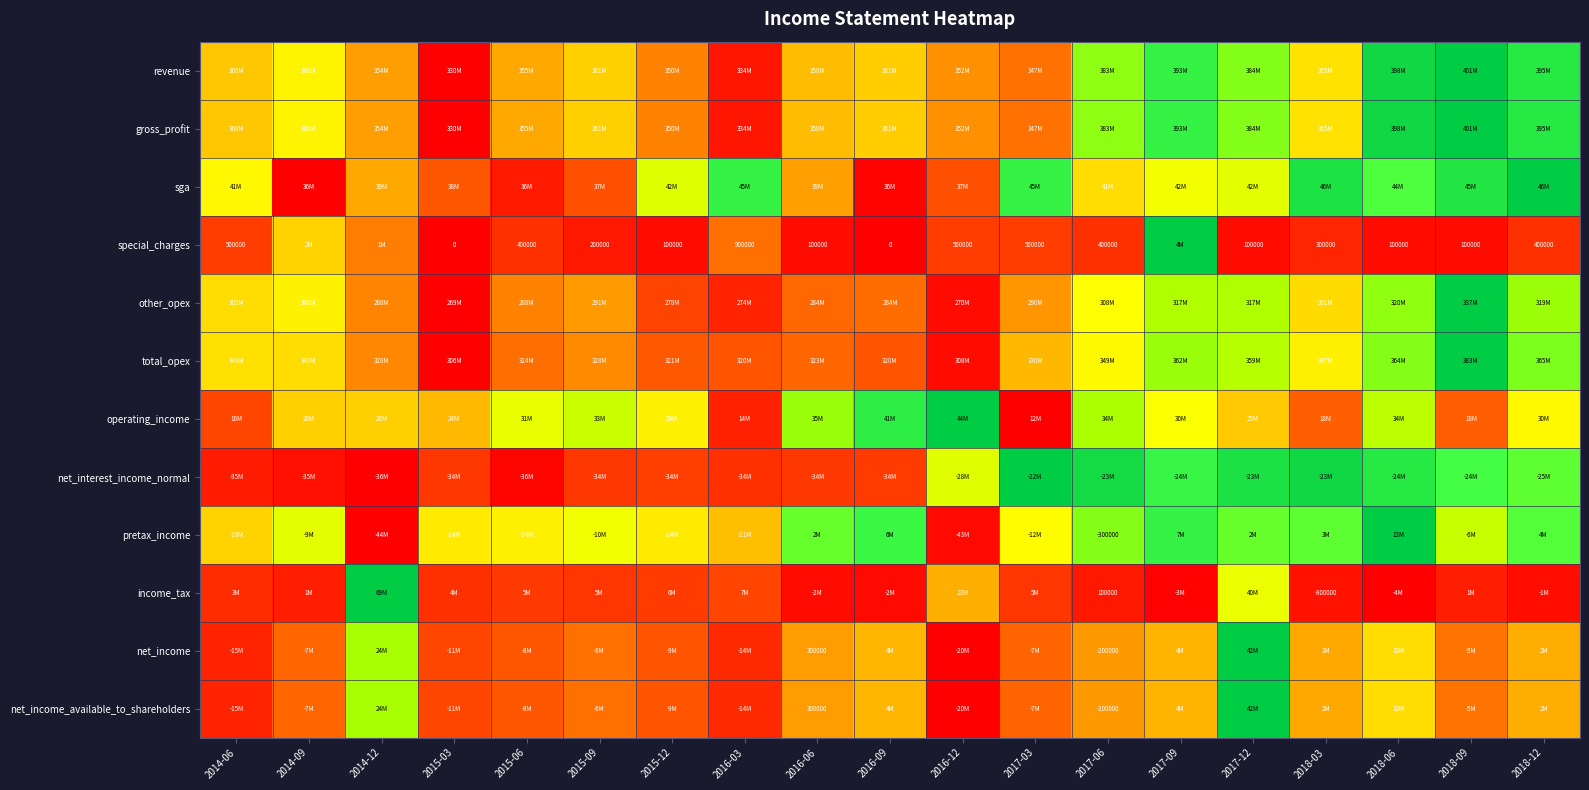

Rank the categories by revenue value from highest to lowest.

2018-09, 2018-06, 2018-12, 2017-09, 2017-12, 2017-06, 2014-09, 2018-03, 2015-09, 2016-09, 2014-06, 2016-06, 2015-06, 2014-12, 2016-12, 2015-12, 2017-03, 2016-03, 2015-03